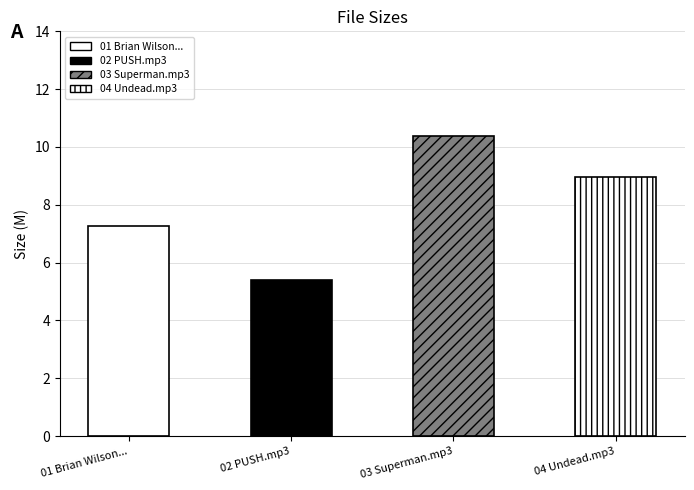

At which category does the chart reach its minimum across all series?

02 PUSH.mp3